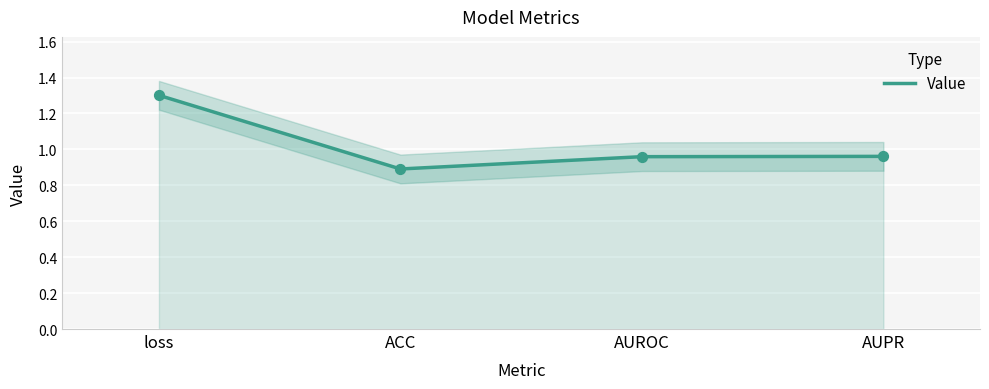

Between loss and AUROC, which is larger?

loss